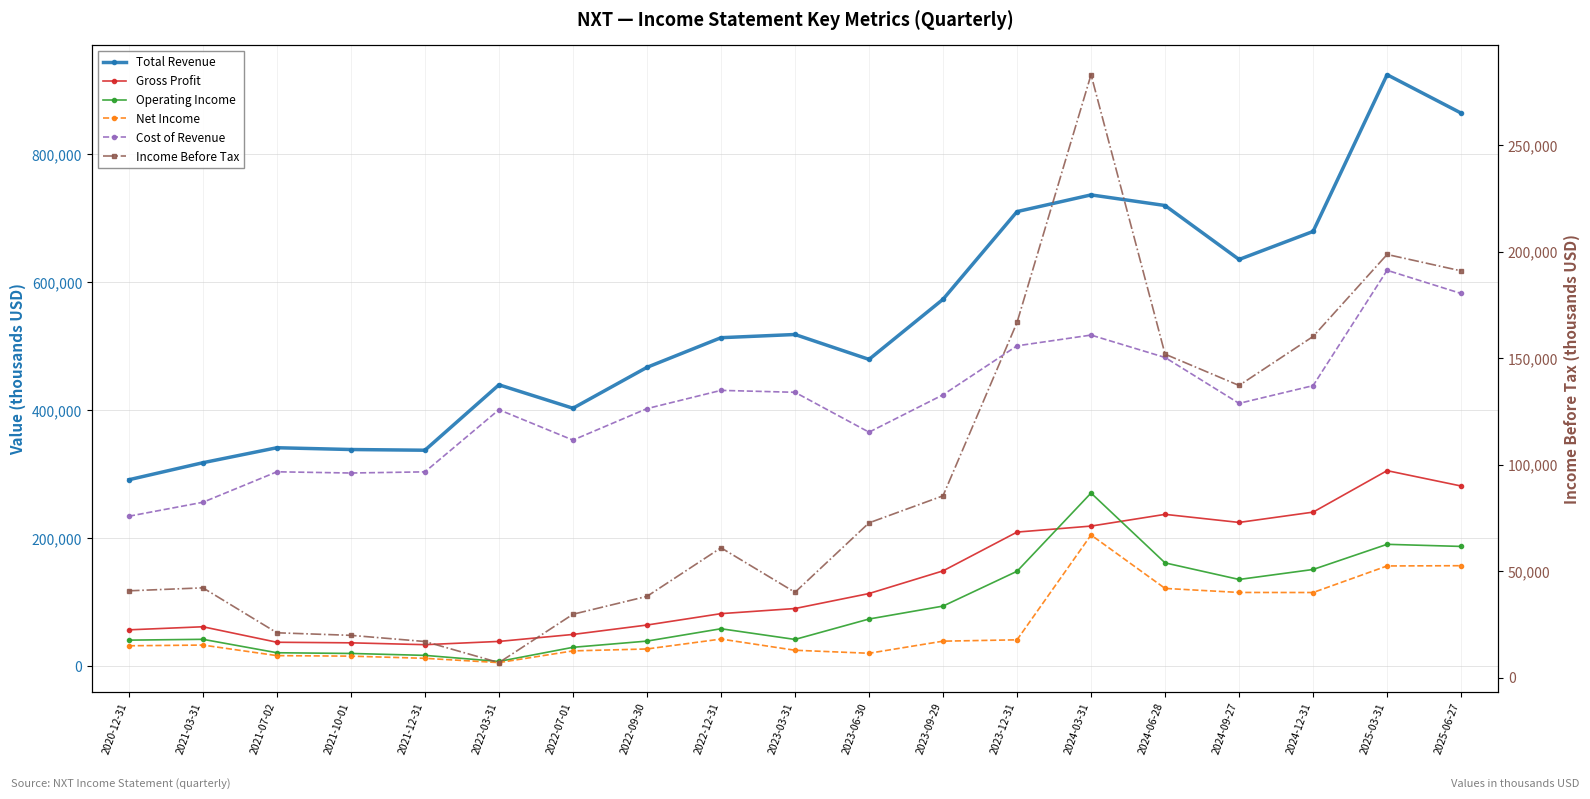

Reading left to right, list all the values displayed in this chart.

Total Revenue: 291500	318100	341500	338700	337600	439800	403200	467100	513400	518400	479500	573400	710400	736500	719900	635600	679400	924300	864300
Gross Profit: 57000	61800	37600	36700	33800	38900	49800	64500	82300	90300	113700	149100	209700	219100	237400	224800	240900	305700	281700
Operating Income: 40900	42200	21200	20100	17100	7600	29700	39400	58700	42000	73900	94100	148500	270700	161600	135700	151300	190600	187300
Net Income: 32100	33200	16700	15900	12500	5800	24100	27100	42600	25100	20400	39300	41400	205200	121700	115400	115300	156800	157200
Cost of Revenue: 234500	256300	303900	302000	303800	400900	353400	402600	431100	428100	365800	424200	500700	517500	482500	410800	438500	618700	582500
Income Before Tax: 40800	42200	21100	19900	17000	7100	29800	38200	61000	40100	72700	85400	166800	283100	151900	137200	160200	198700	191000